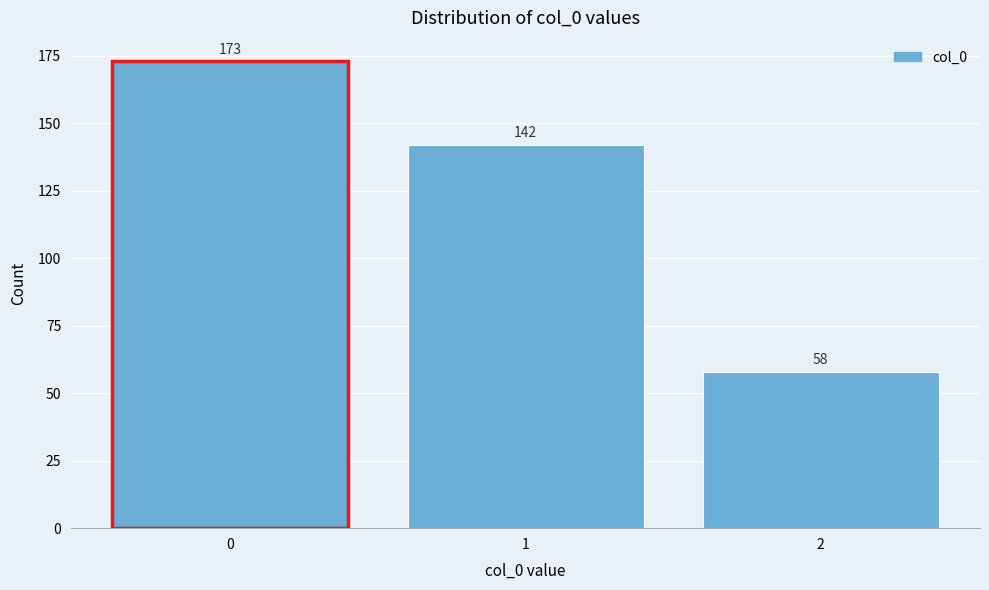

Reading left to right, what are all the values shown in this chart?

0=173	1=142	2=58